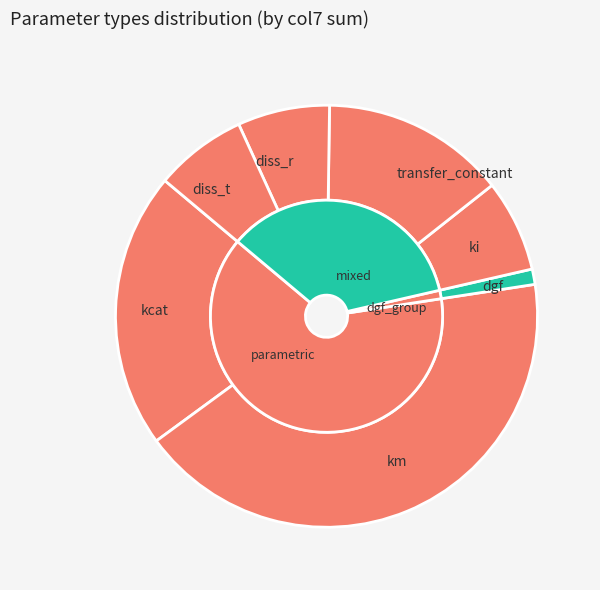

Rank the categories by value from highest to lowest.

km, kcat, transfer_constant, ki, diss_r, diss_t, dgf